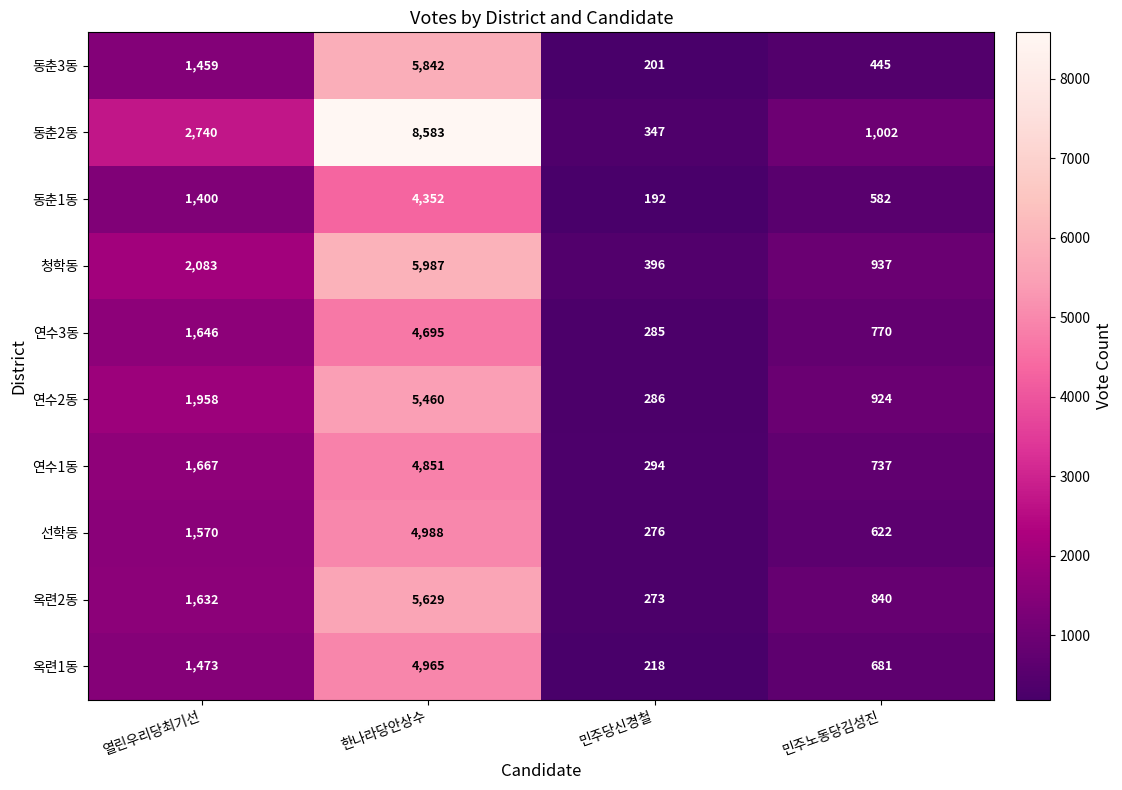

Which series changed the most between 열린우리당최기선 and 한나라당안상수?

동춘2동